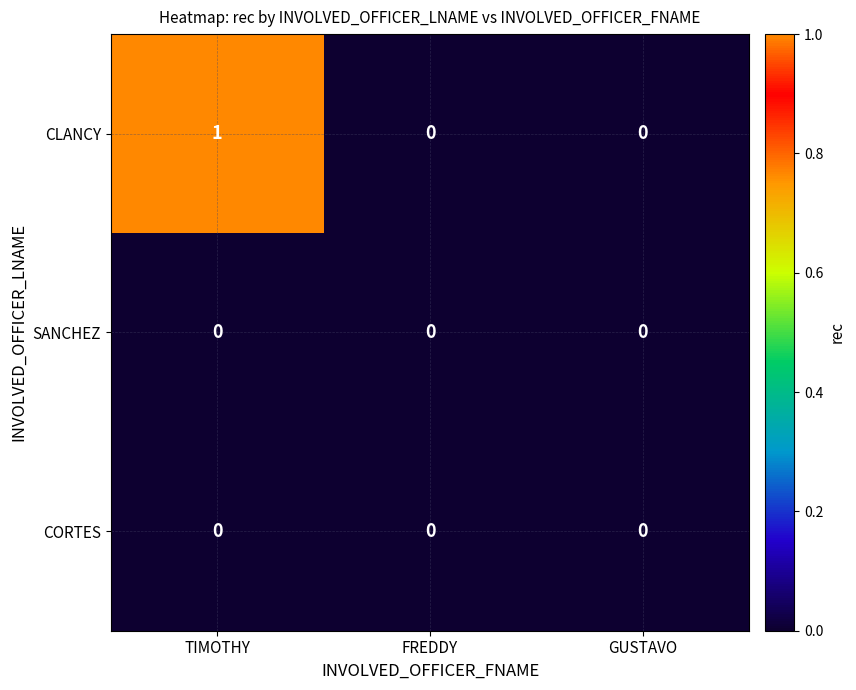

Which series changed the most between TIMOTHY and GUSTAVO?

CLANCY